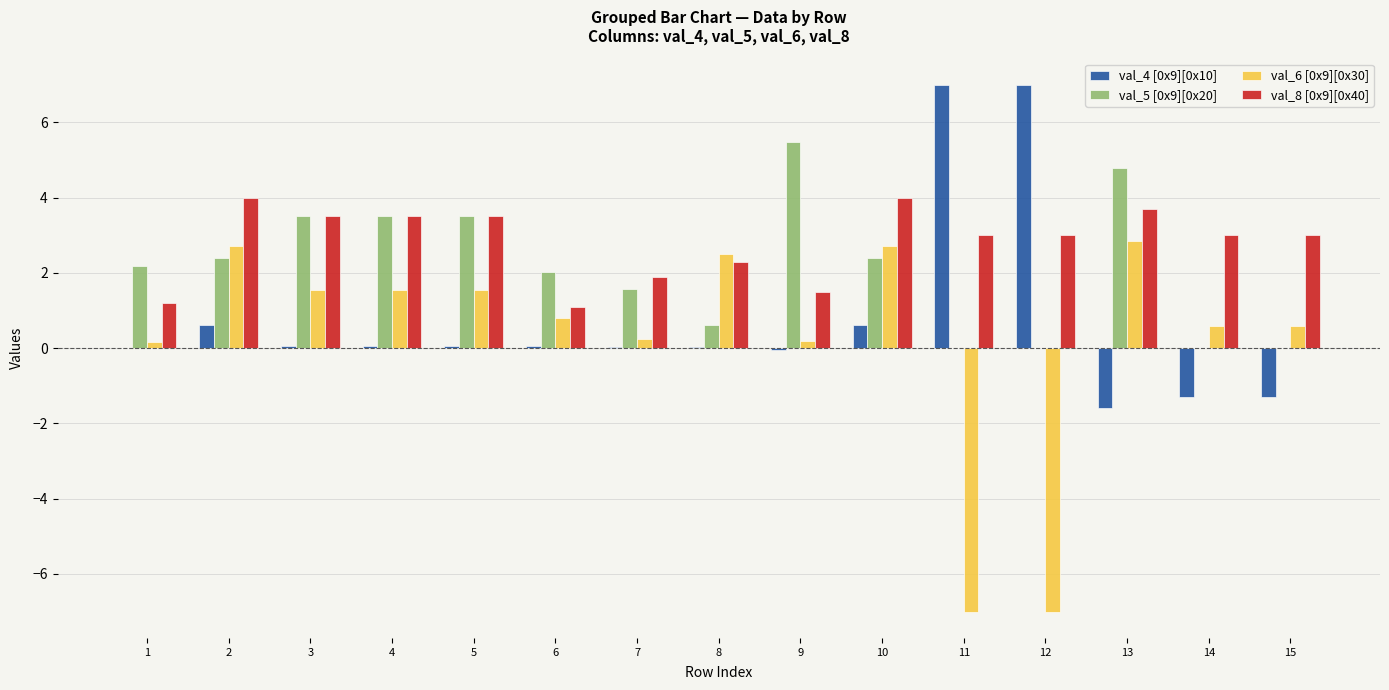

What is the total value across all series at 5?

8.6